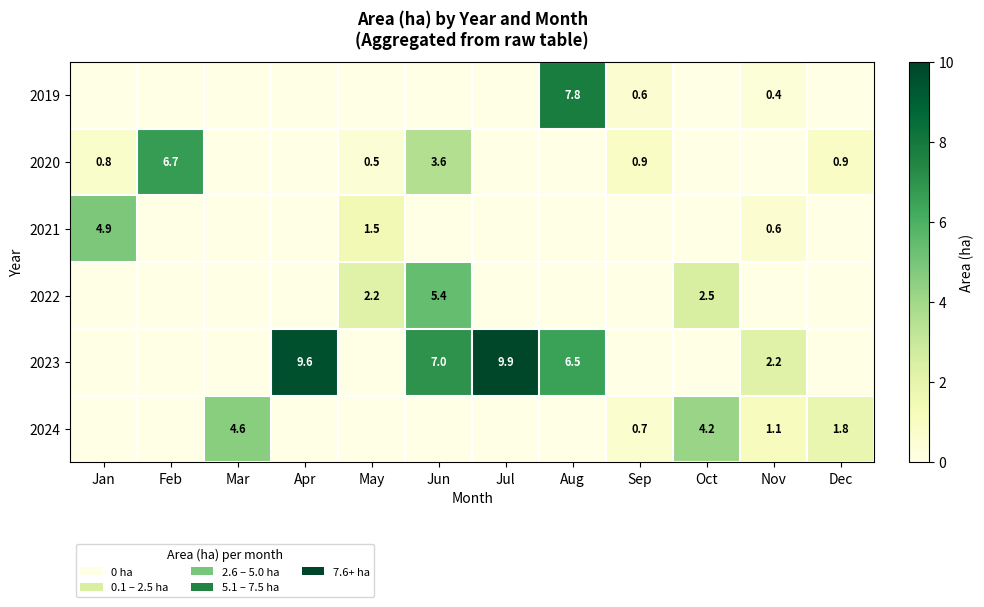

True or false: 2023 has a value of 1.3 at Nov.

False